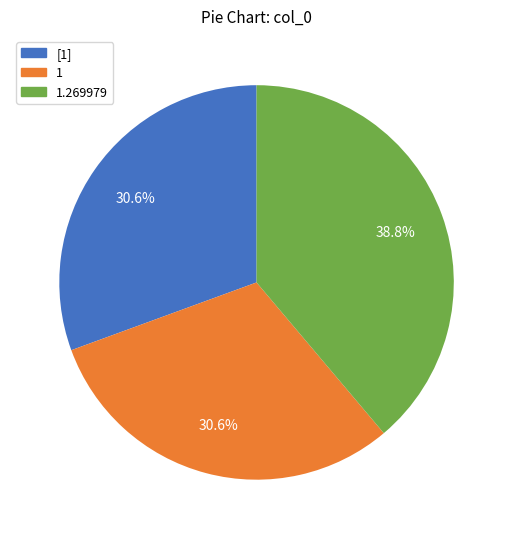

Does any single category account for the majority?

No